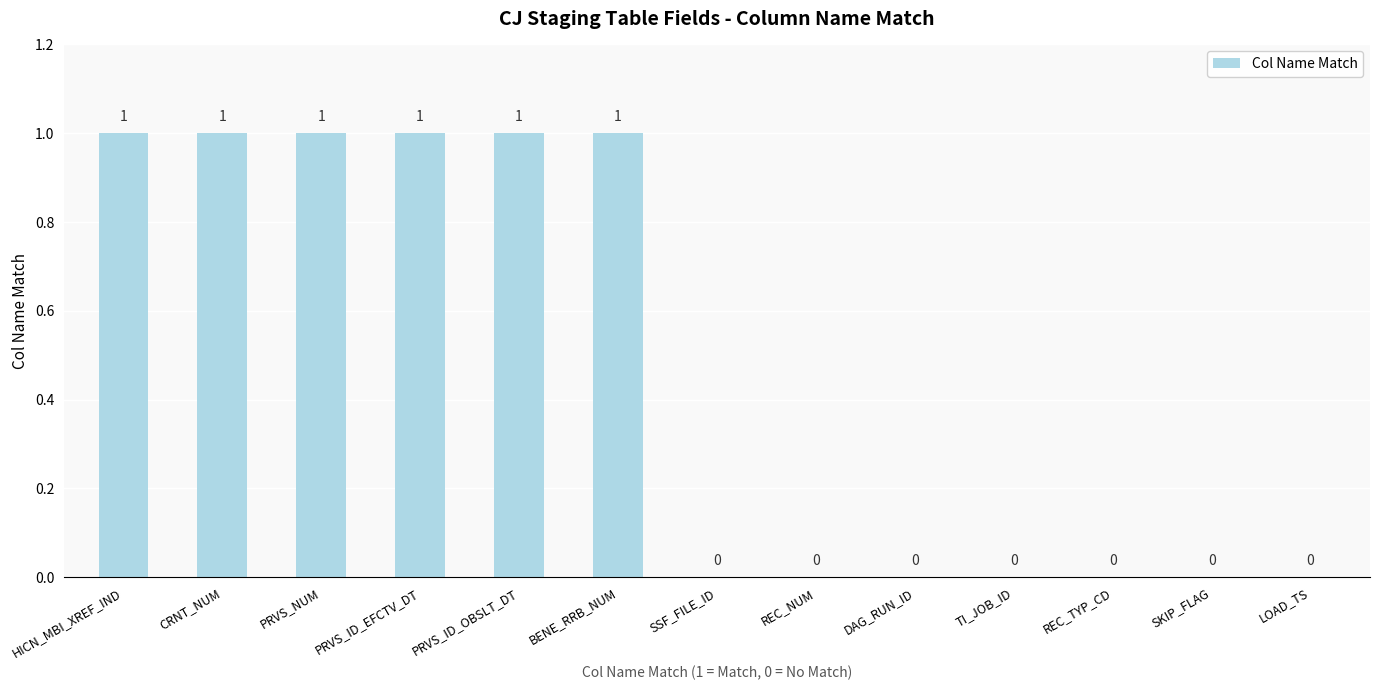

Which has a higher value, PRVS_ID_OBSLT_DT or SKIP_FLAG?

PRVS_ID_OBSLT_DT